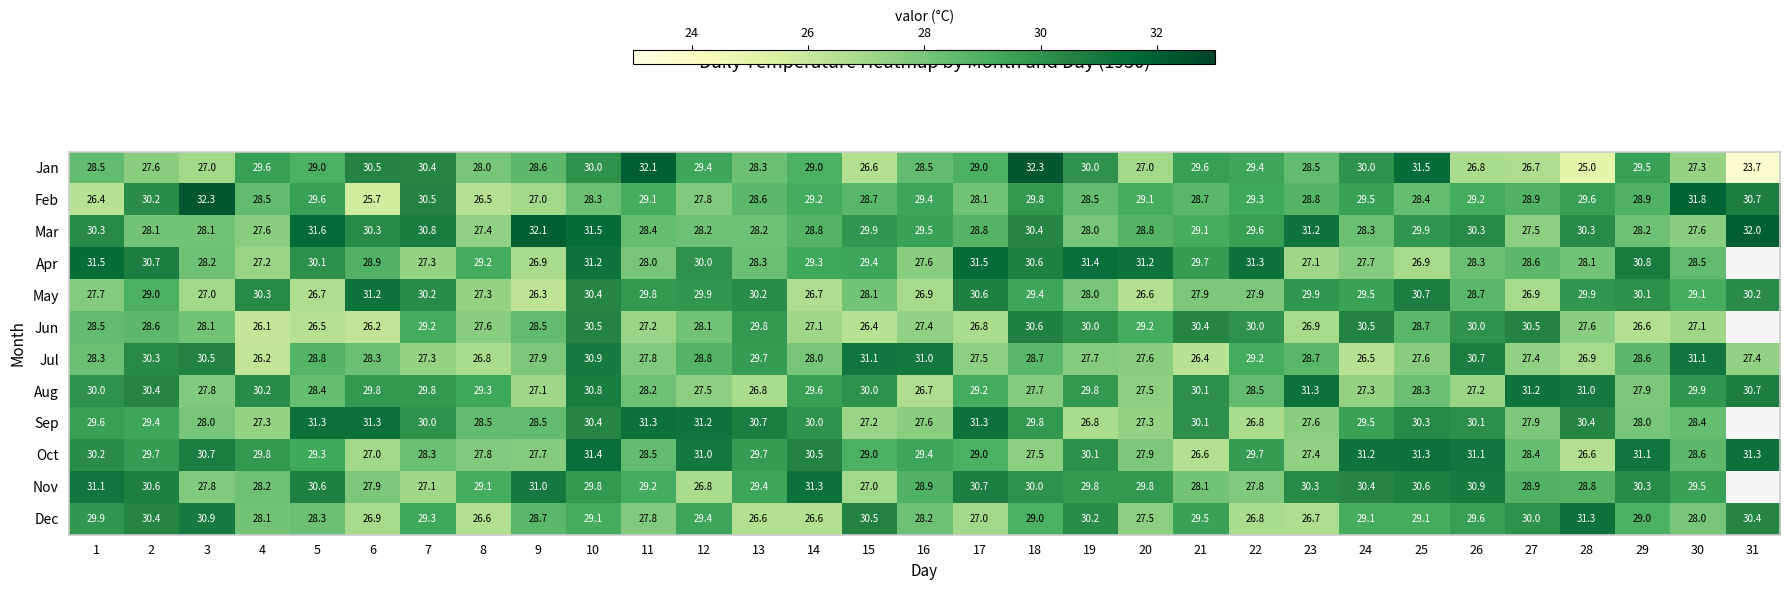

Which series changed the most between 8 and 26?

Jul